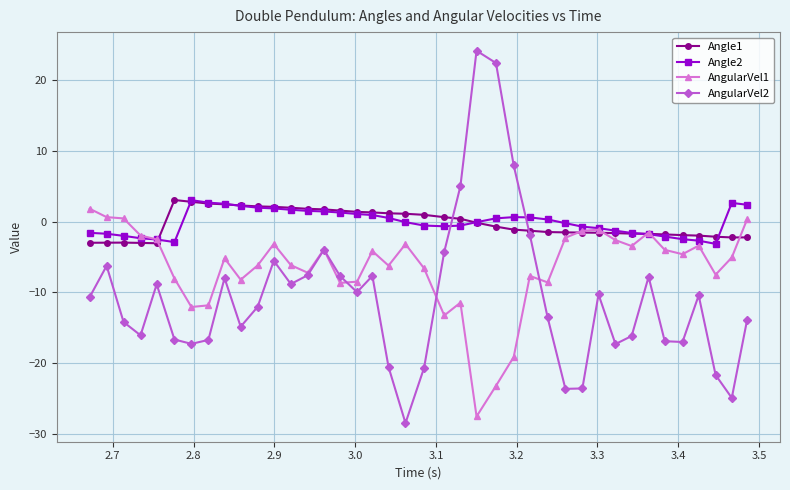

True or false: Angle2 has more than 0 points higher than both neighbors.

True